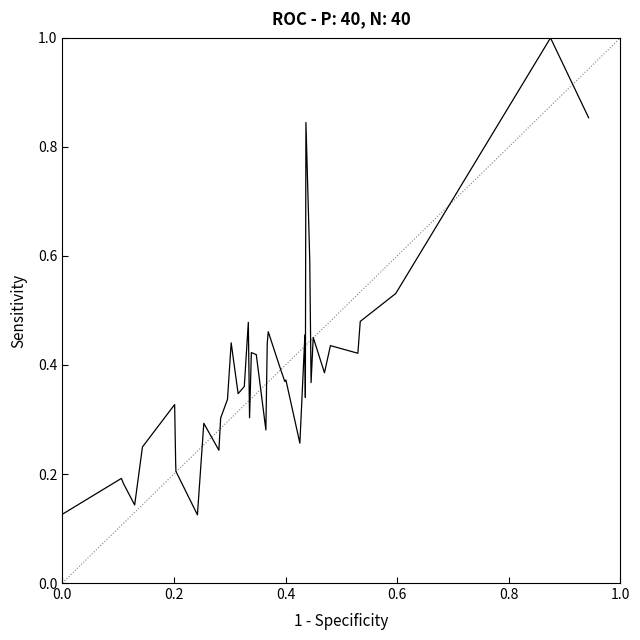

What is the greatest value displayed?

1.0